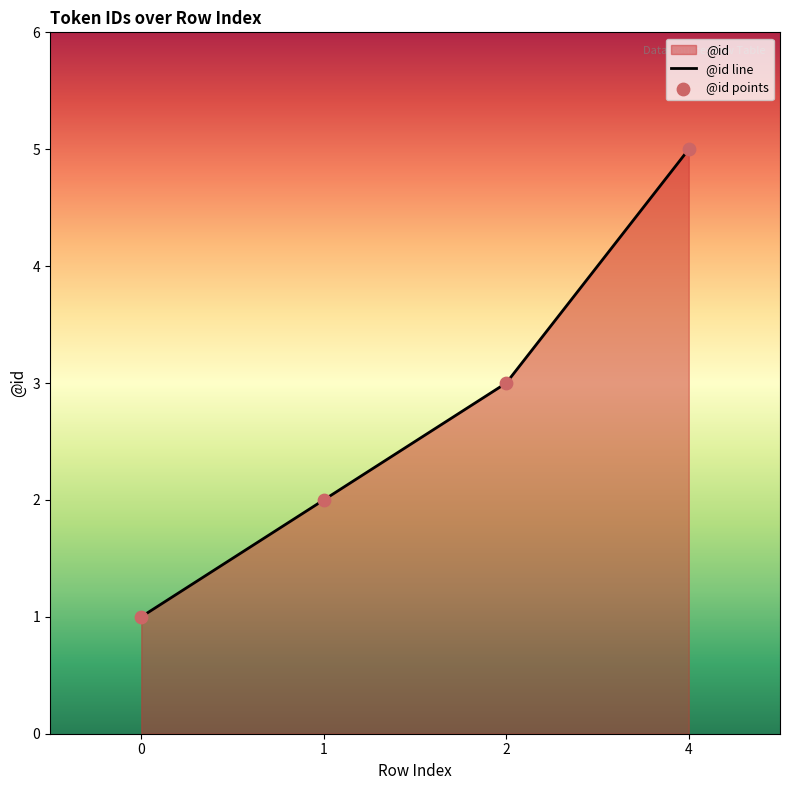

Approximately how many times larger is the value at 1 compared to 4?

0.4